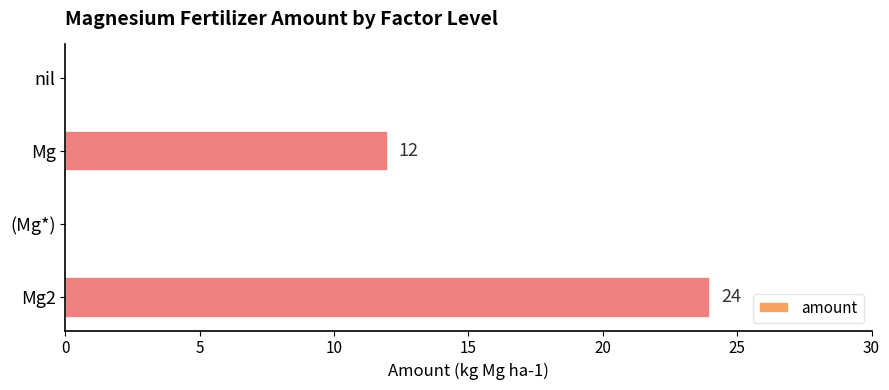

How many distinct data groups are displayed?

1